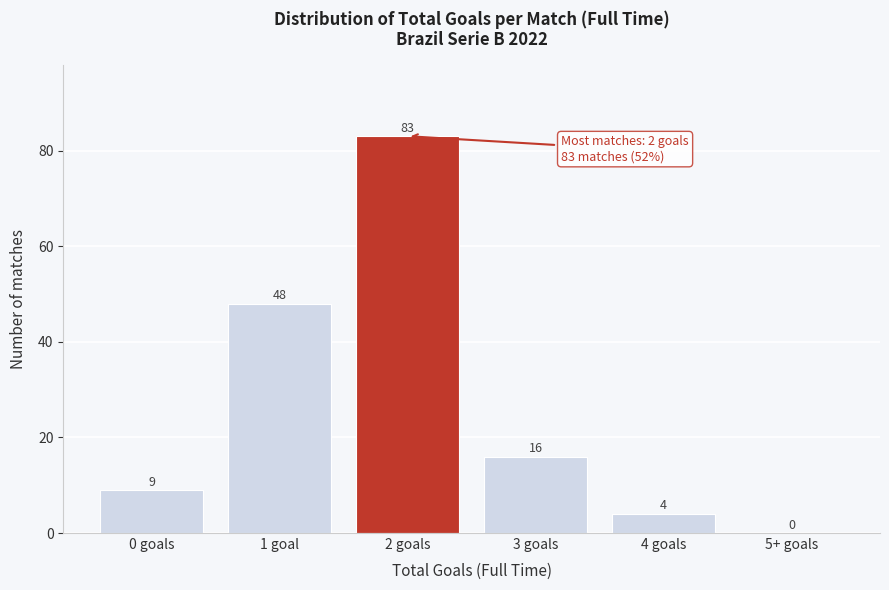

Reading left to right, transcribe all the data shown in this chart.

0 goals=9	1 goal=48	2 goals=83	3 goals=16	4 goals=4	5+ goals=0